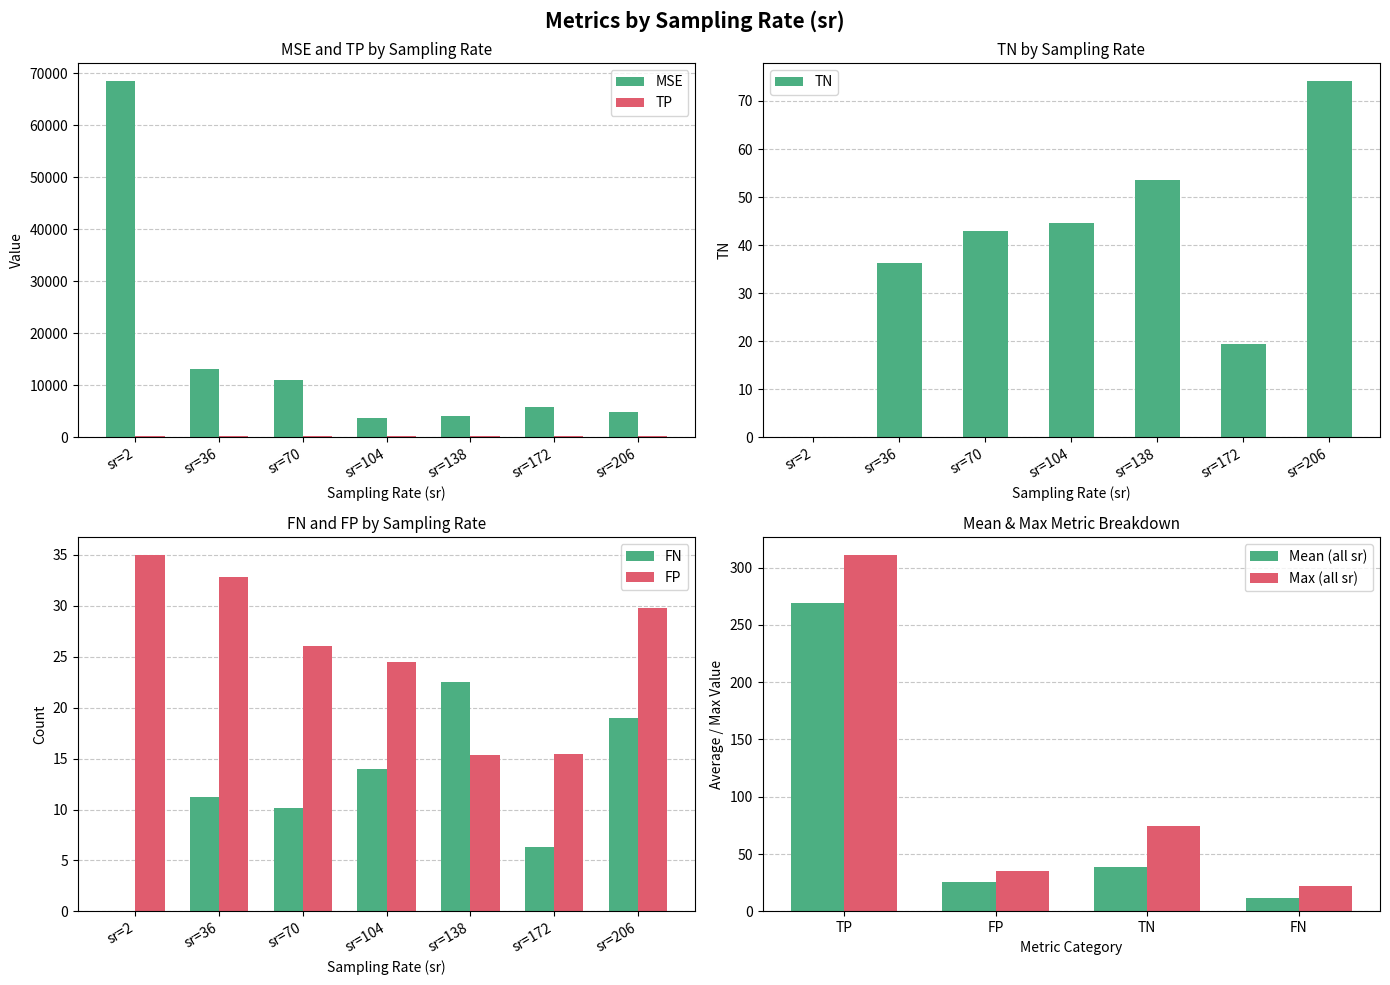

Reading left to right, what are all the values shown in this chart?

MSE: 68575.5	13052.7	11004.6	3779.5	4123.4	5843.6	4878.8
TN: 0.0	36.2	42.9	44.5	53.6	19.5	74.2
TP: 311.0	265.8	260.6	263.0	254.5	304.7	223.0
FN: 0.0	11.2	10.2	14.0	22.5	6.3	19.0
FP: 35.0	32.8	26.1	24.5	15.4	15.5	29.8